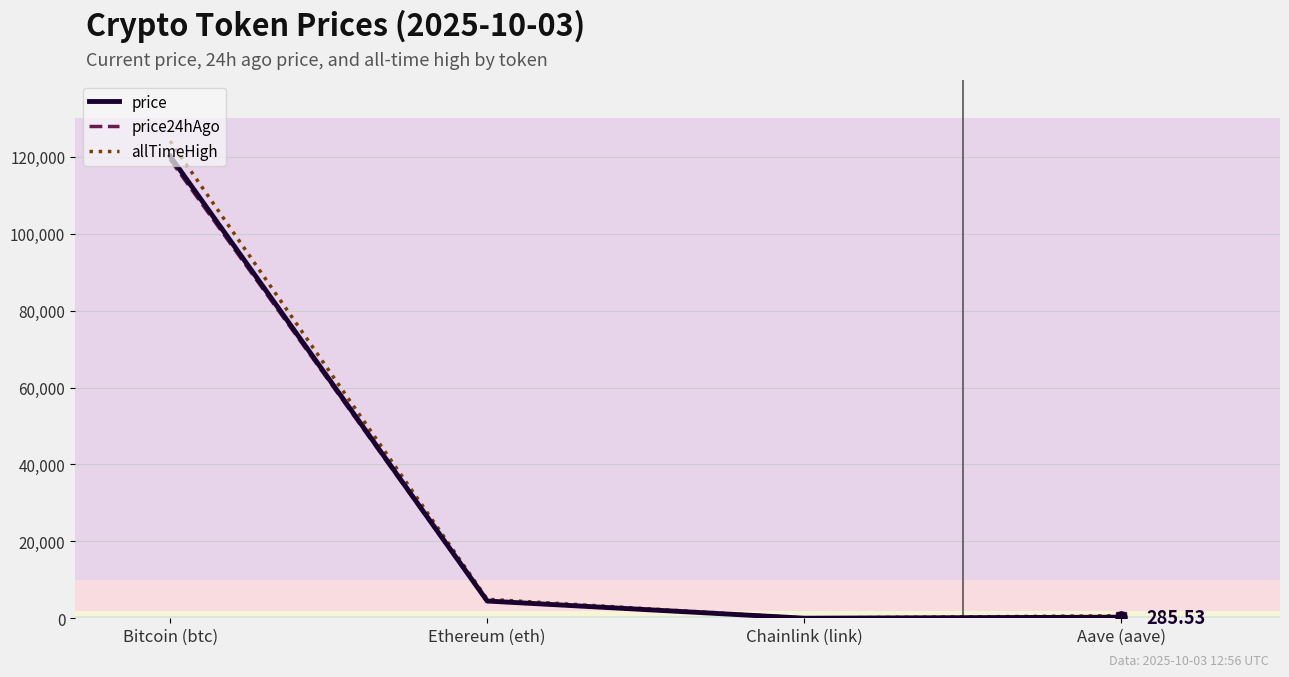

At which label does price first exceed 4488?

Bitcoin (btc)